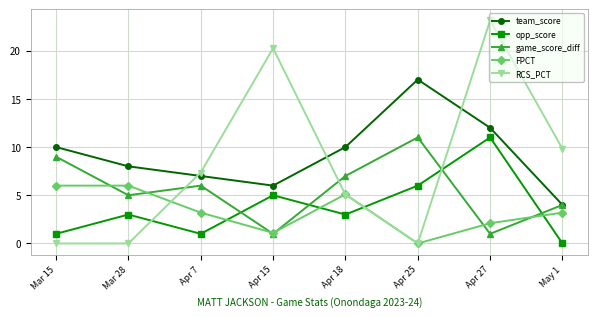

What is the difference between the RCS_PCT values at Mar 28 and Apr 7?

7.4